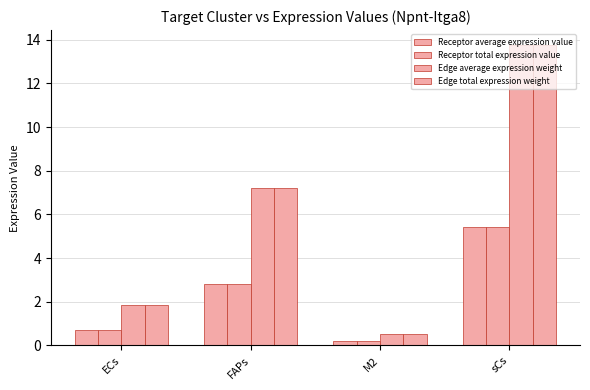

How many distinct data groups are displayed?

4